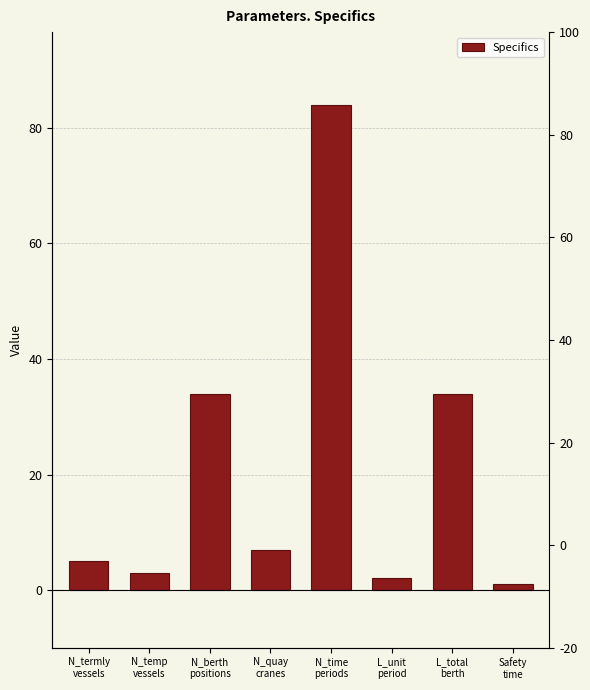

How many distinct data groups are displayed?

1